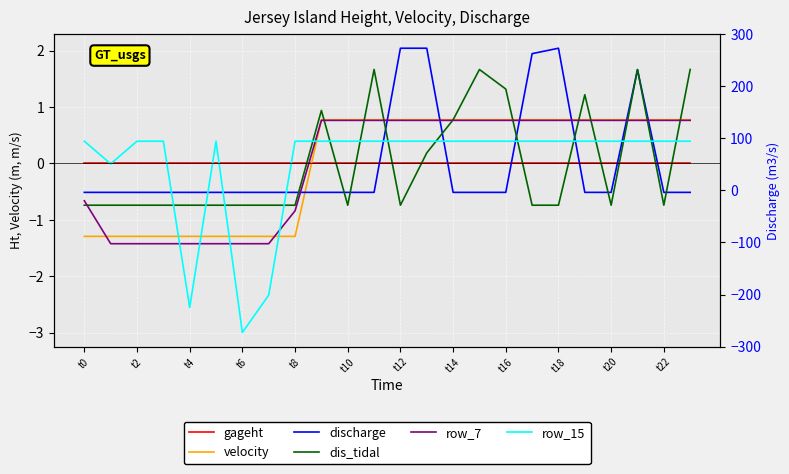

Is it true that velocity equals 0.3 at t22?

False